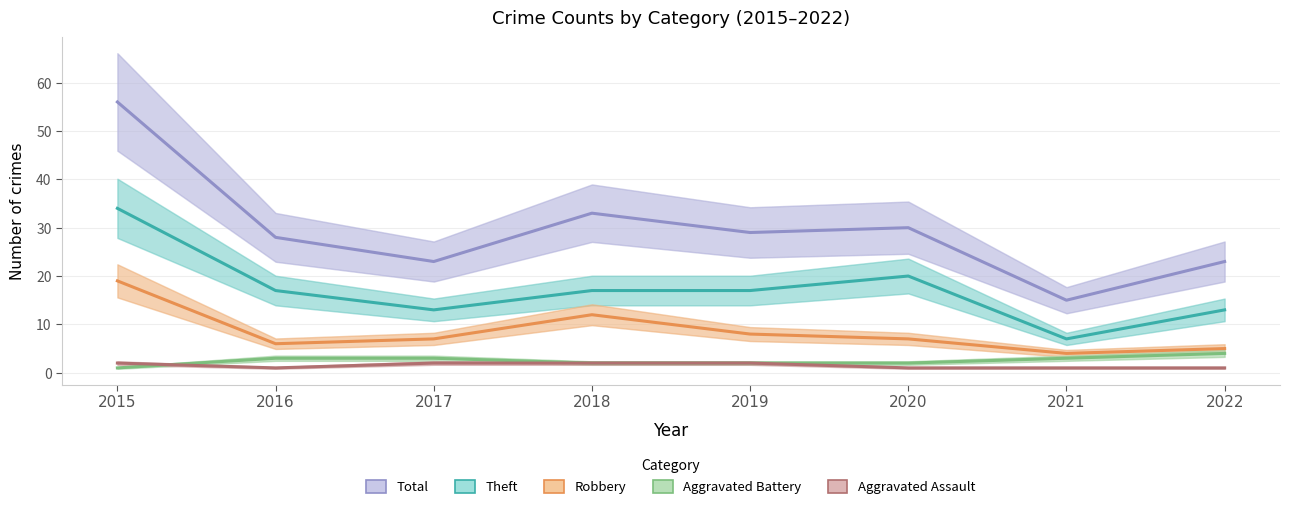

What is the total value across all series at 2022?

46